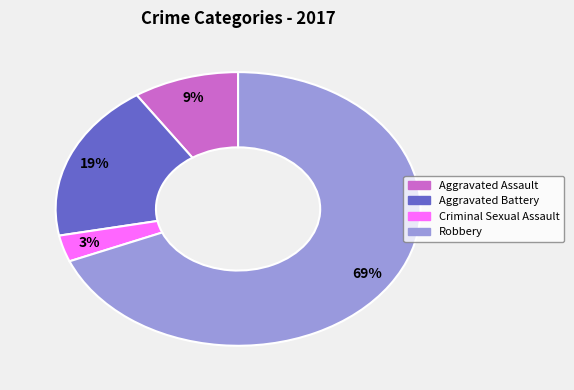

What percentage is the Aggravated Battery slice, to the nearest percent?

19%